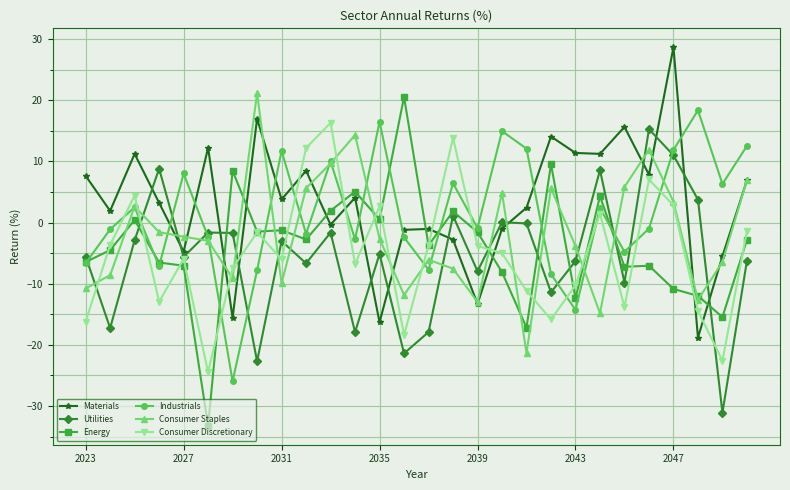

In Materials, how many points are lower than both neighbors (excluding endpoints)?

10